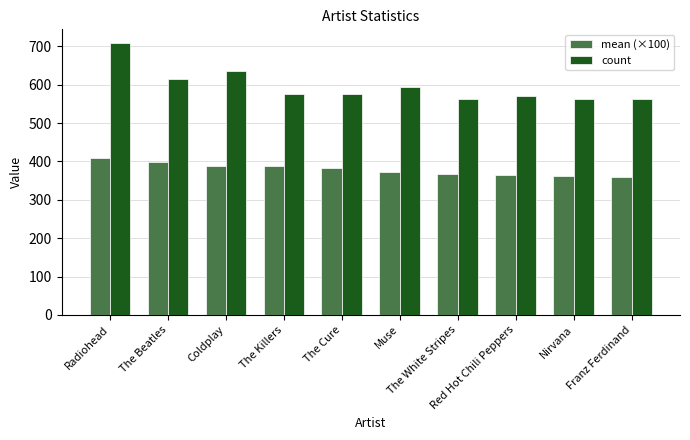

How many bars are there in each group?

2